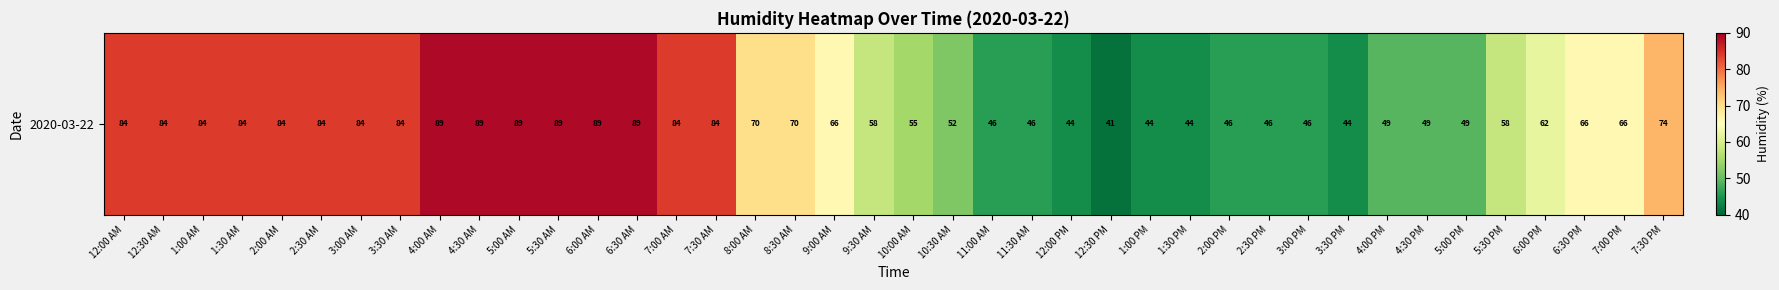

Count the number of categories in the chart.

40